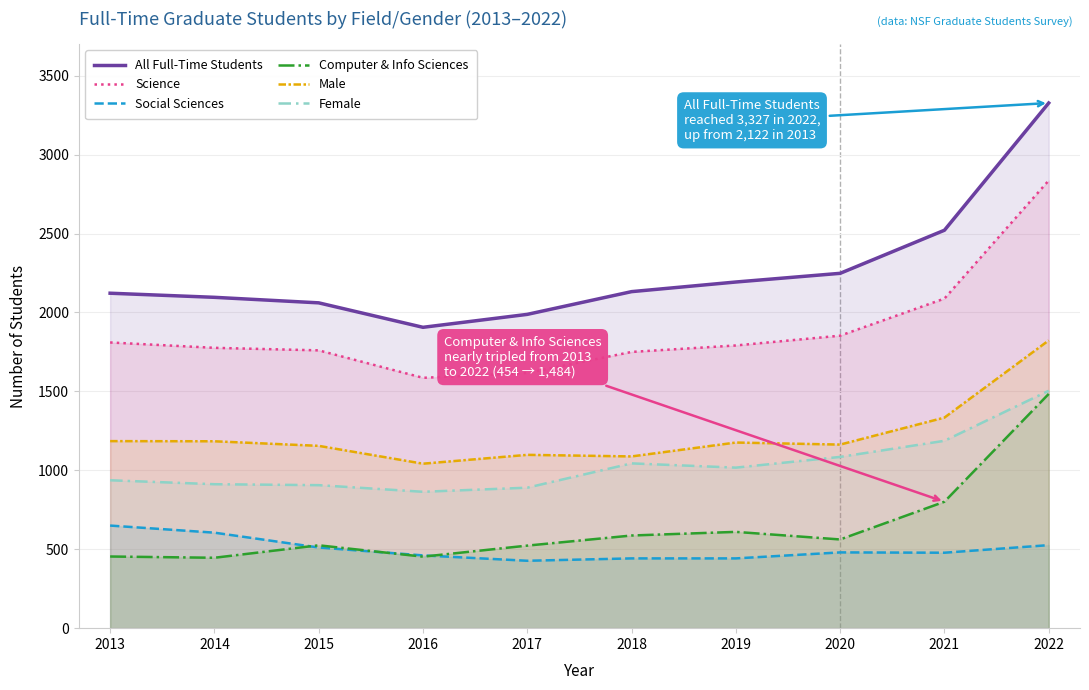

Where is Male nearest to the value 1432?

2021